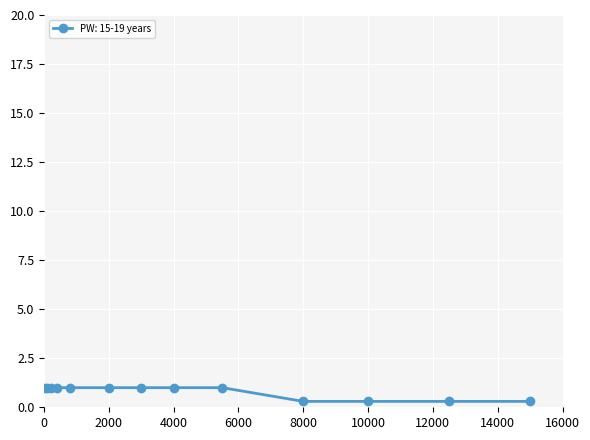

What is the greatest value displayed?

1.0